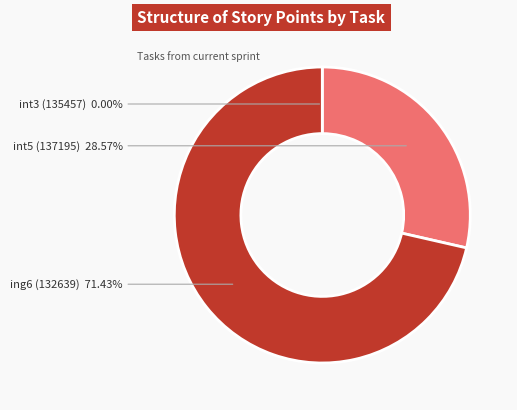

What is the ratio of the value at ing6 (132639) to the value at int5 (137195)?

2.5